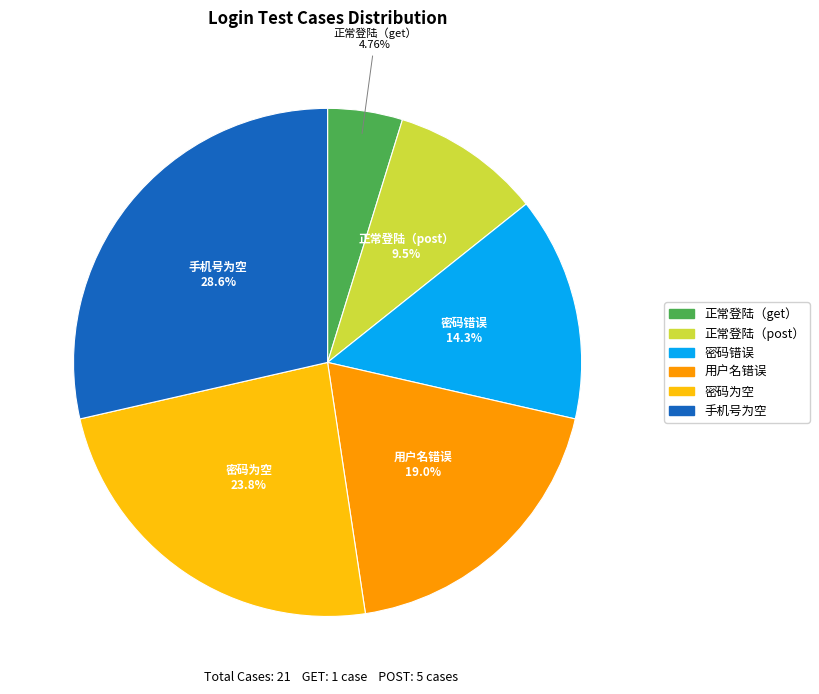

How many slices are in this pie chart?

6